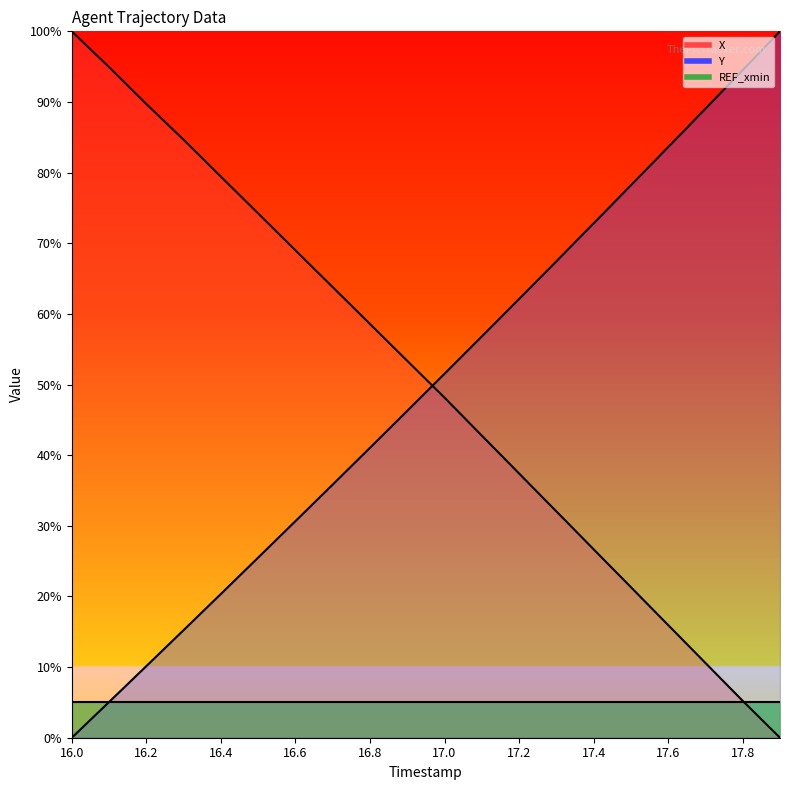

True or false: Y has a value of 103.7 at 17.3.

False